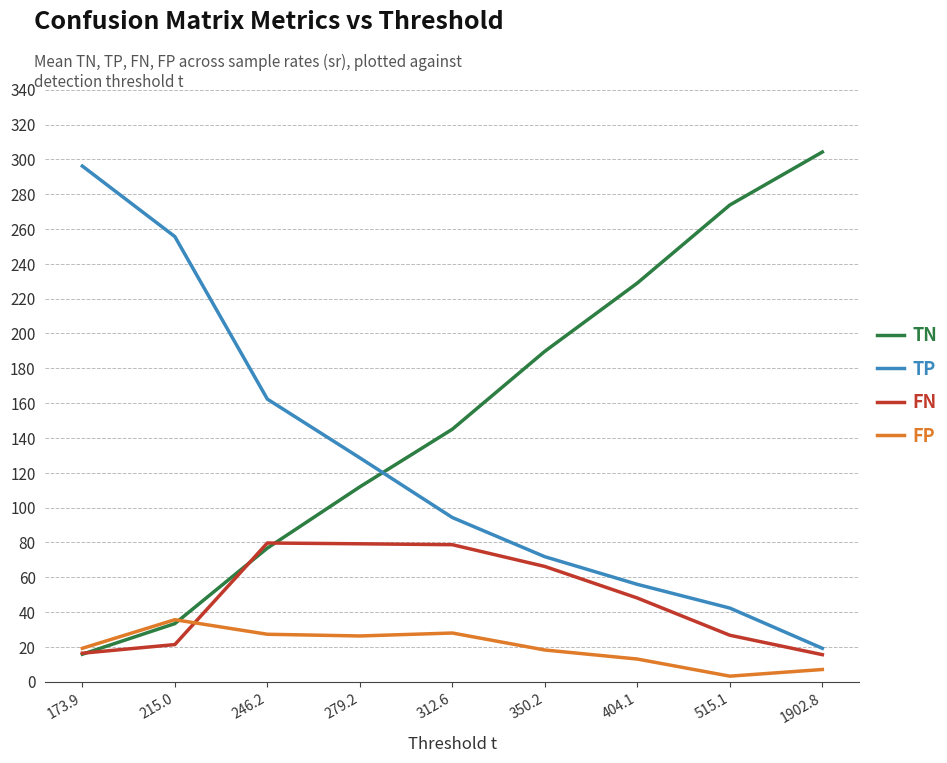

True or false: TN has a value of 304.2 at 1902.8.

True